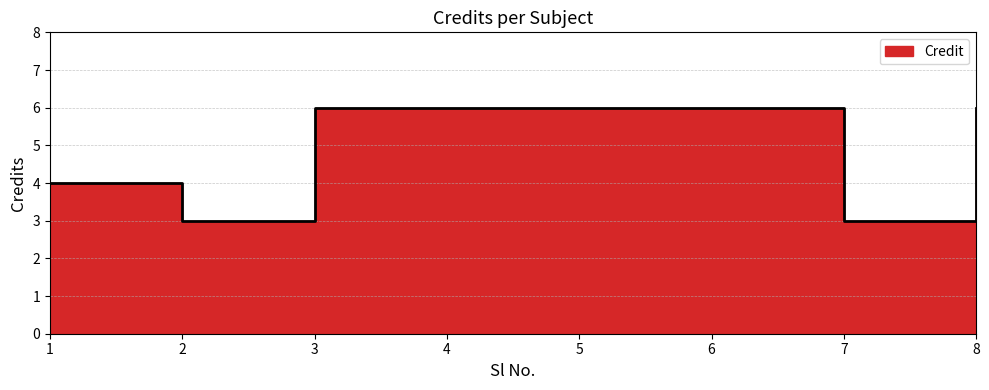

What is the value of the 2nd point from the left?

3